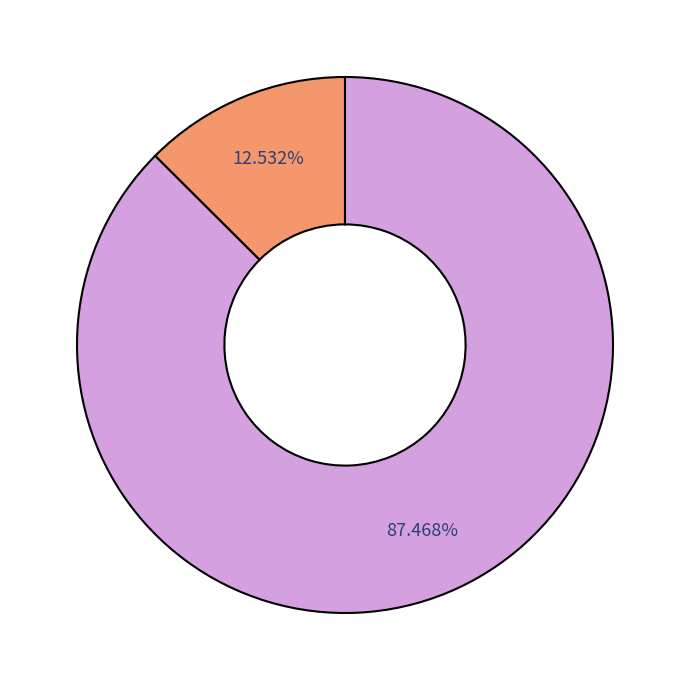

Does any single category account for the majority?

Yes